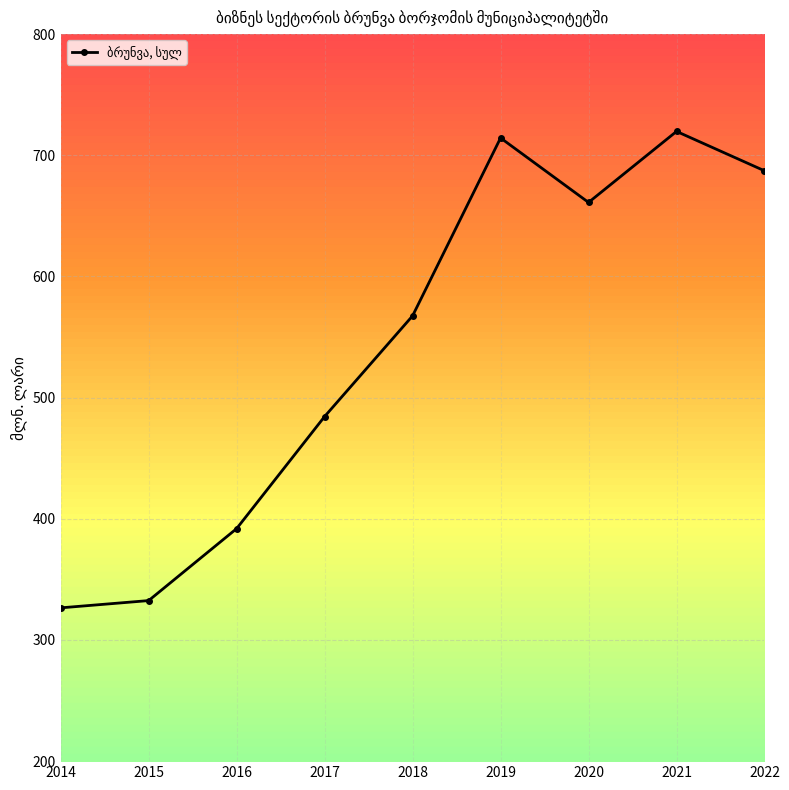

Rank the categories by value from lowest to highest.

2014, 2015, 2016, 2017, 2018, 2020, 2022, 2019, 2021